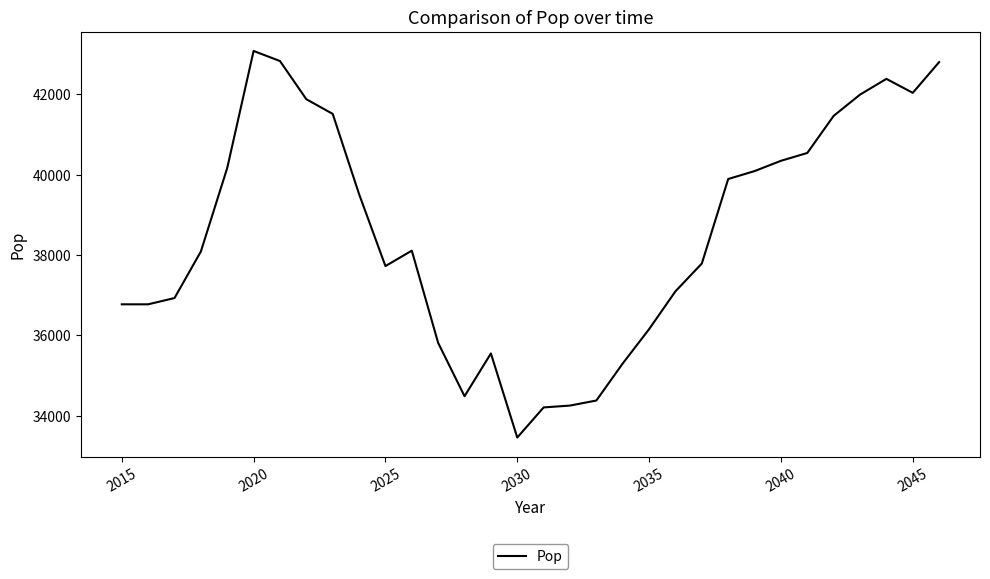

What is the minimum value shown in the chart?

33453